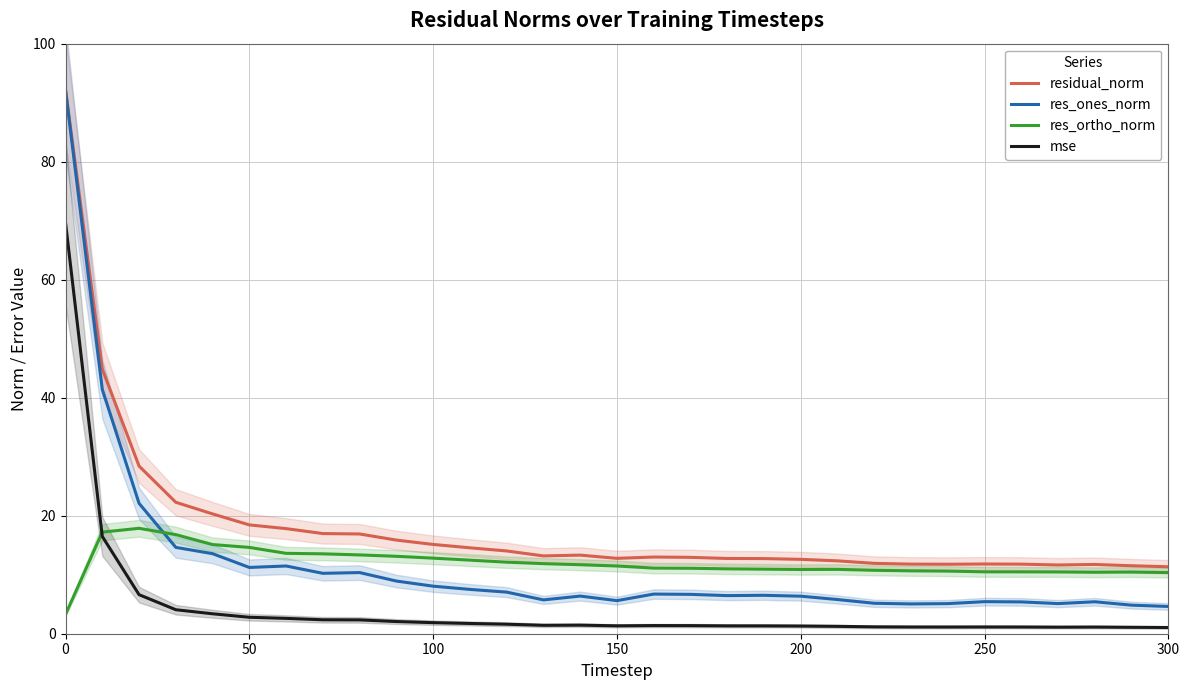

What is the difference between the second highest and minimum values in the res_ortho_norm series?

13.9